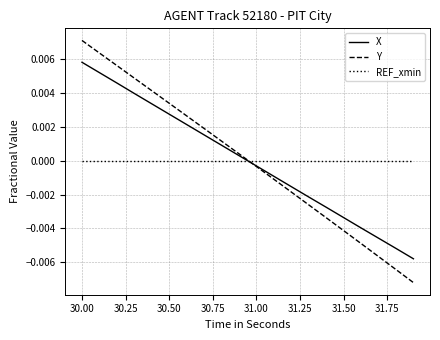

How many positive values does the Y series have?

10